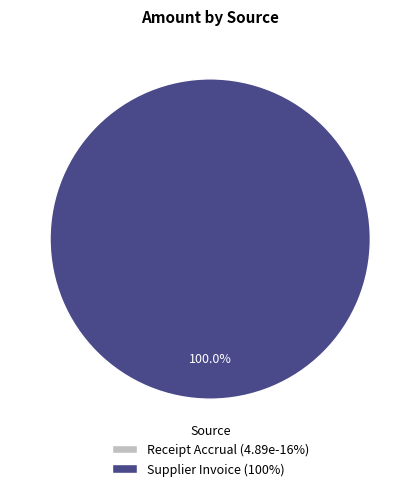

Count the number of slices in the pie.

2